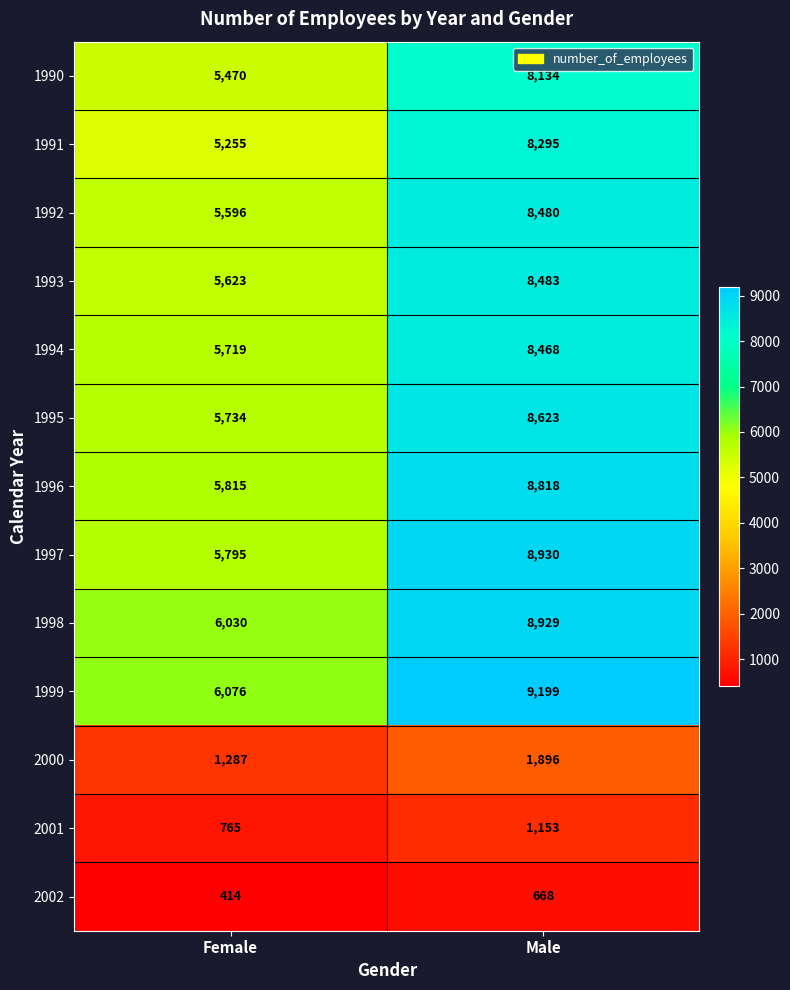

At which label is 1993 closest to 7053?

Female